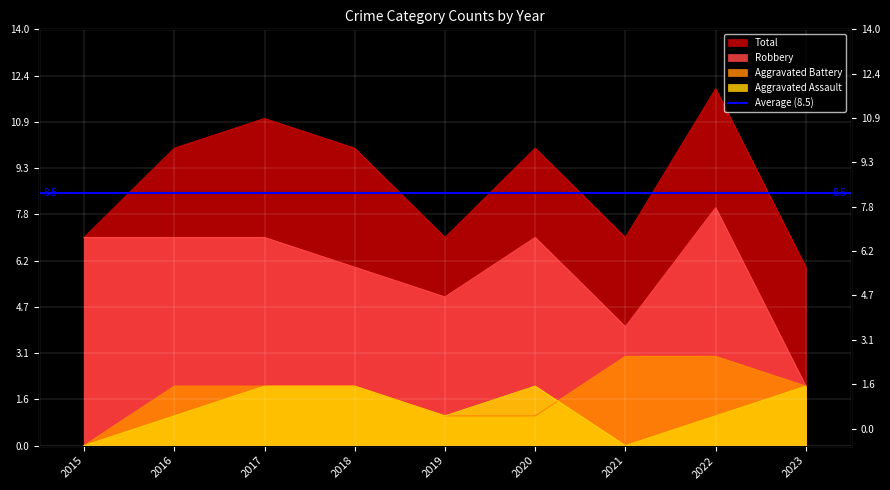

What is the maximum value for Aggravated Assault?

2